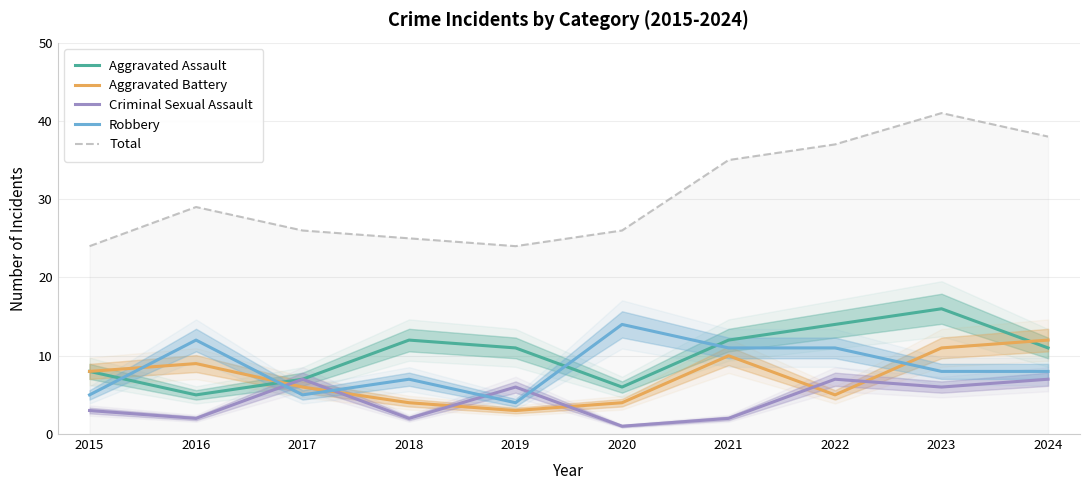

At how many categories does at least one series exceed 35?

3